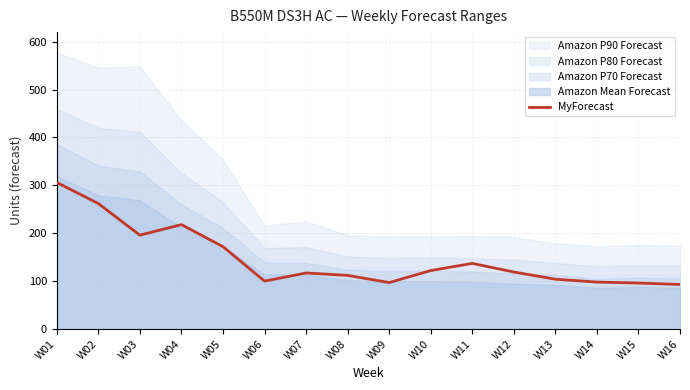

List the labels in order of value, largest first.

W01, W02, W04, W03, W05, W11, W10, W12, W07, W08, W13, W06, W14, W09, W15, W16